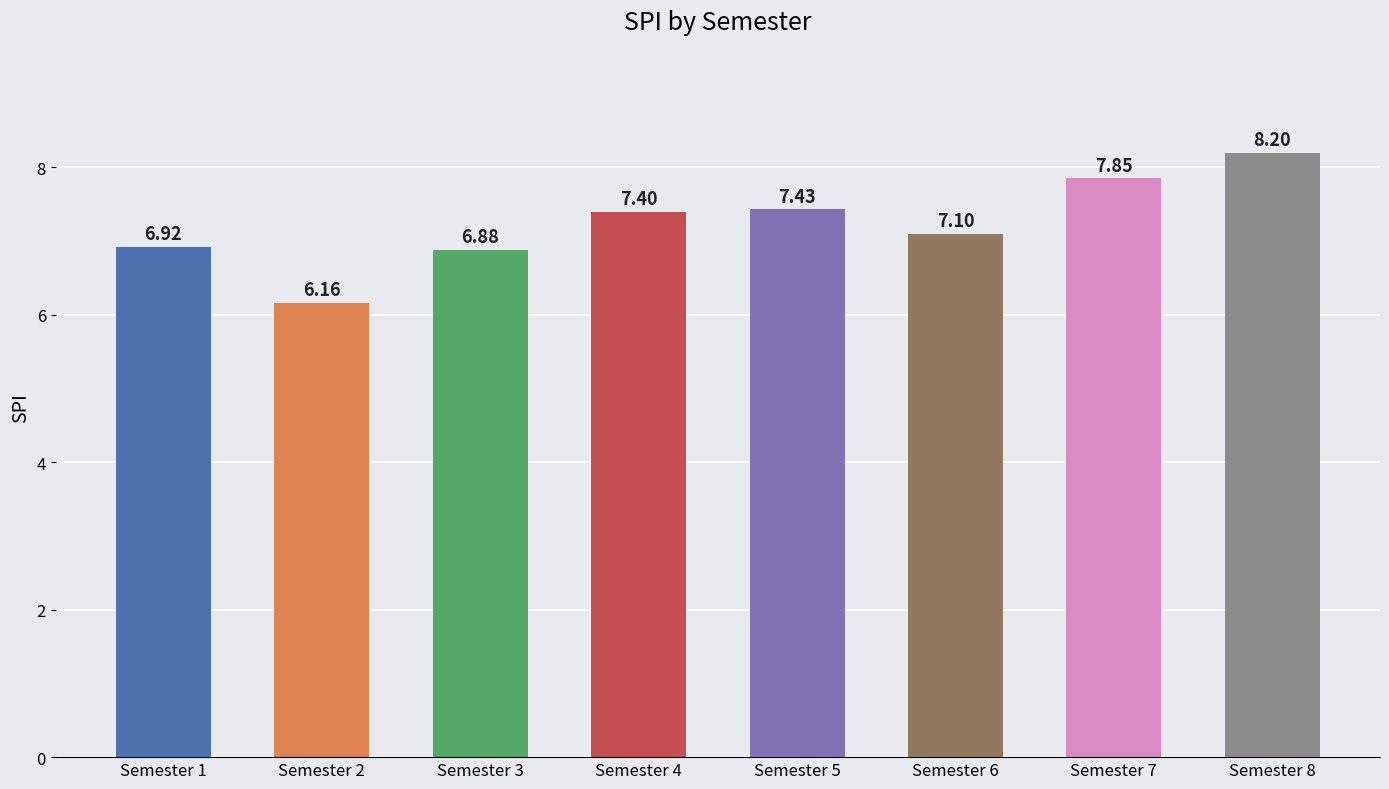

Count the number of values greater than 7.

5